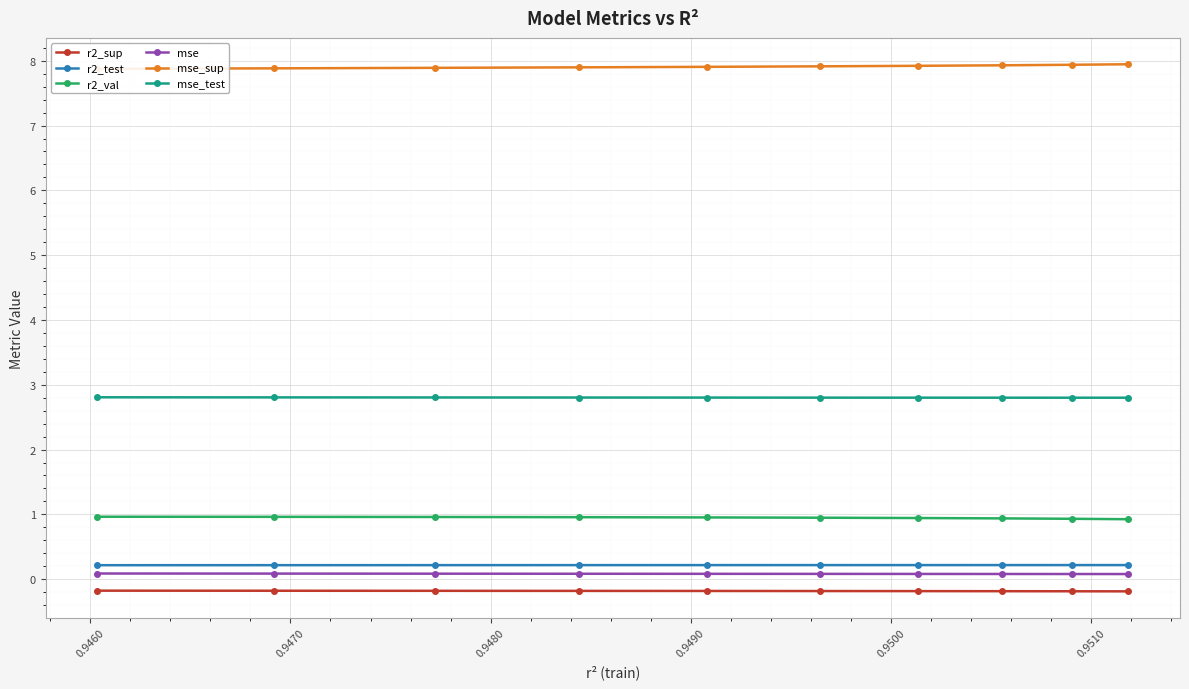

True or false: mse and r2_sup intersect in this chart.

False